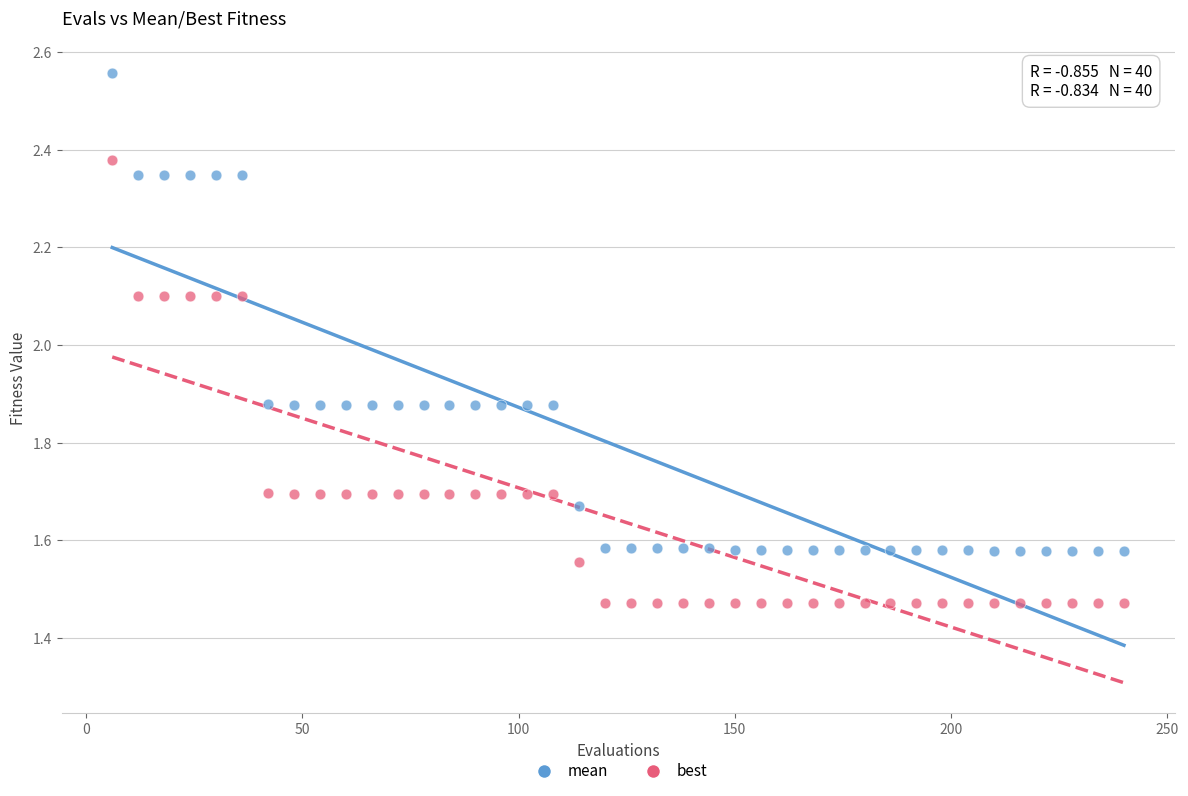

Across all data points, what is the range of Y values (max minus min)?

1.1